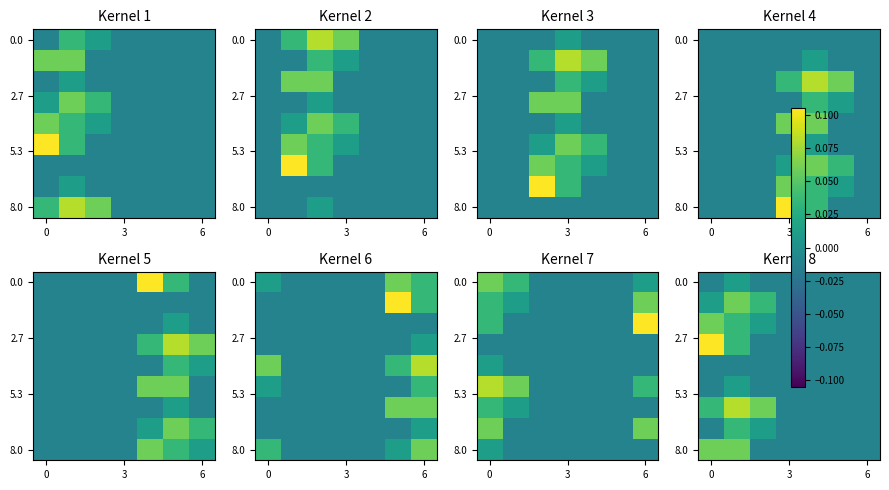

At how many categories does at least one series exceed 0?

3